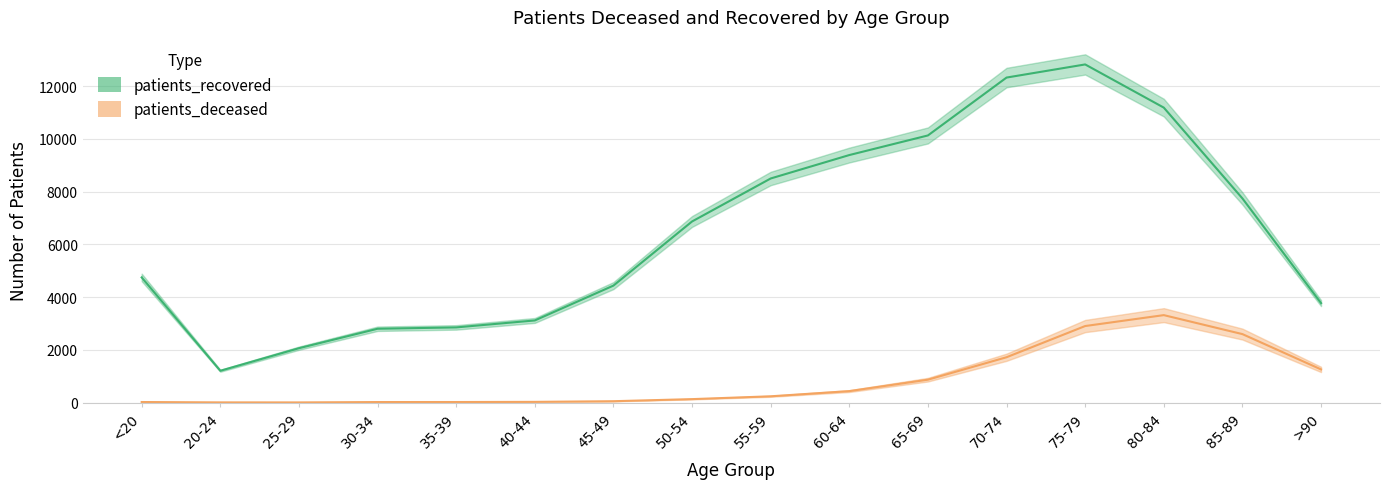

How many interior local peaks does the patients_recovered series have?

1